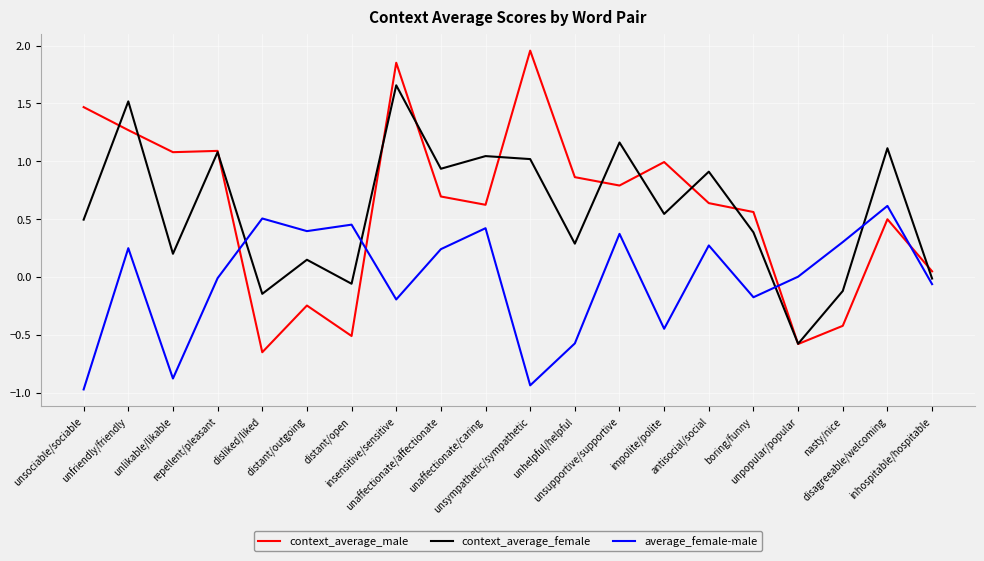

How many lines are shown in the chart?

3